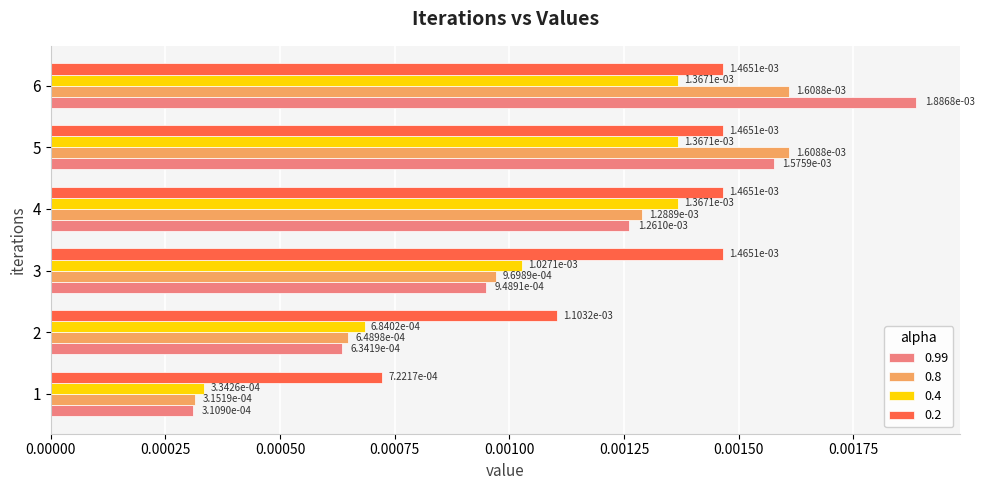

Rank the series by their maximum value, from lowest to highest.

0.4, 0.2, 0.8, 0.99